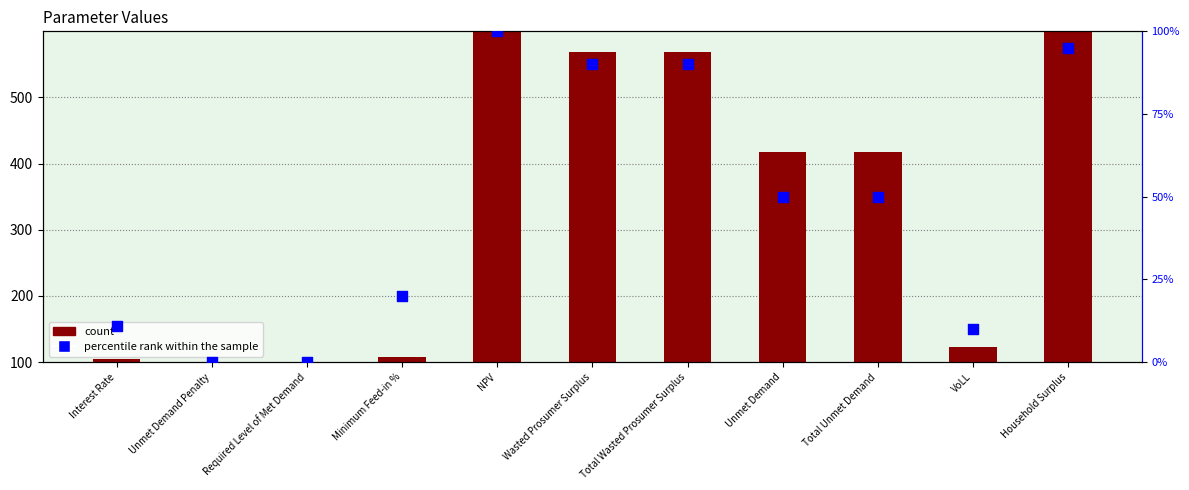

Is the value of percentile rank within the sample at Minimum Feed-in % greater than the value of count at Minimum Feed-in %?

No